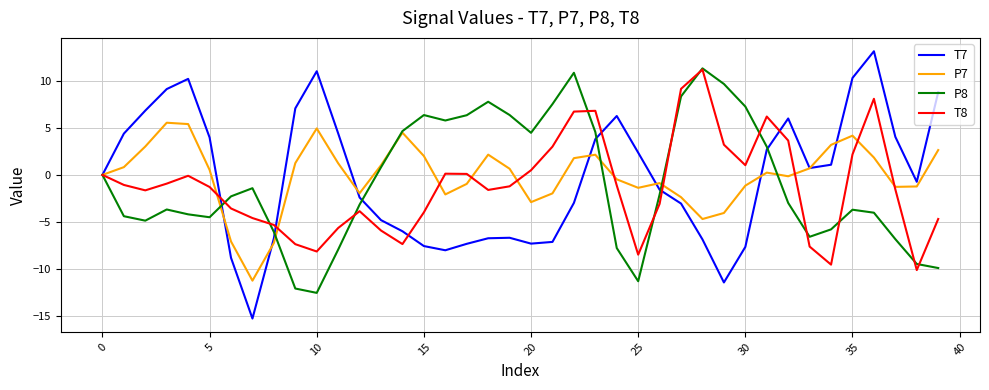

Which series has the largest range (max minus min)?

T7